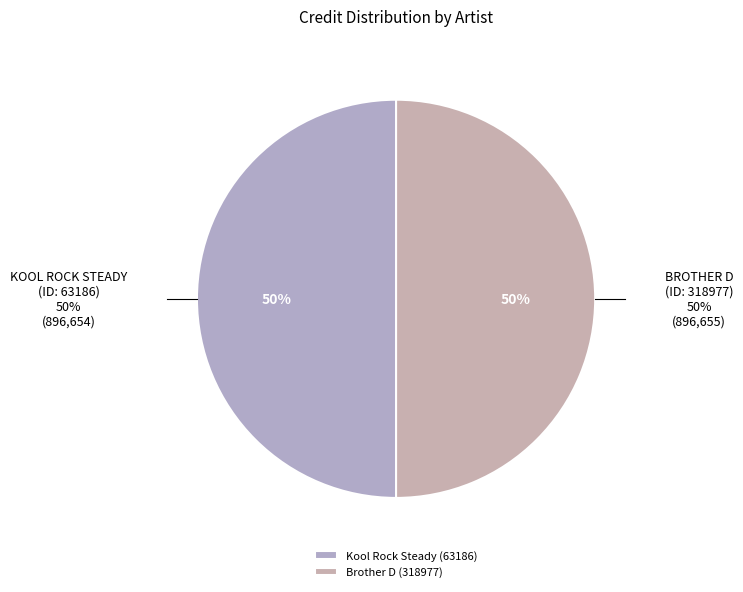

How many segments does this pie chart have?

2